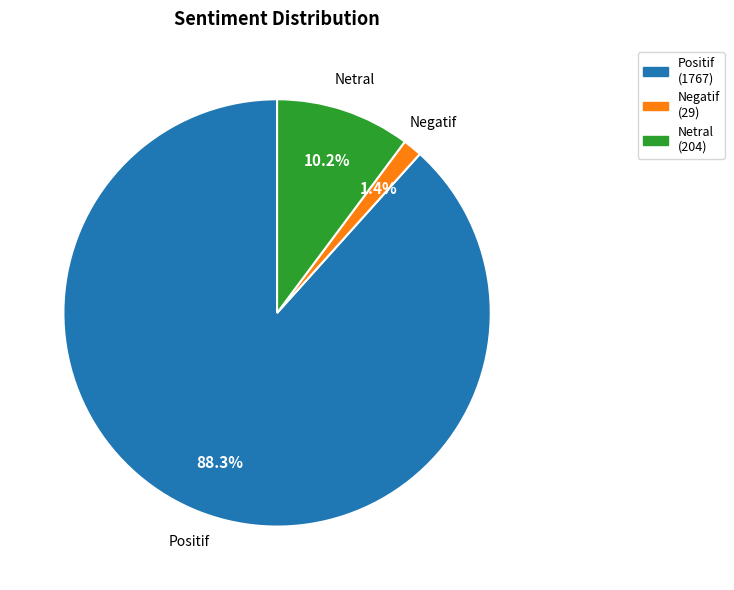

What is the total percentage of Negatif and Positif?

89.8%